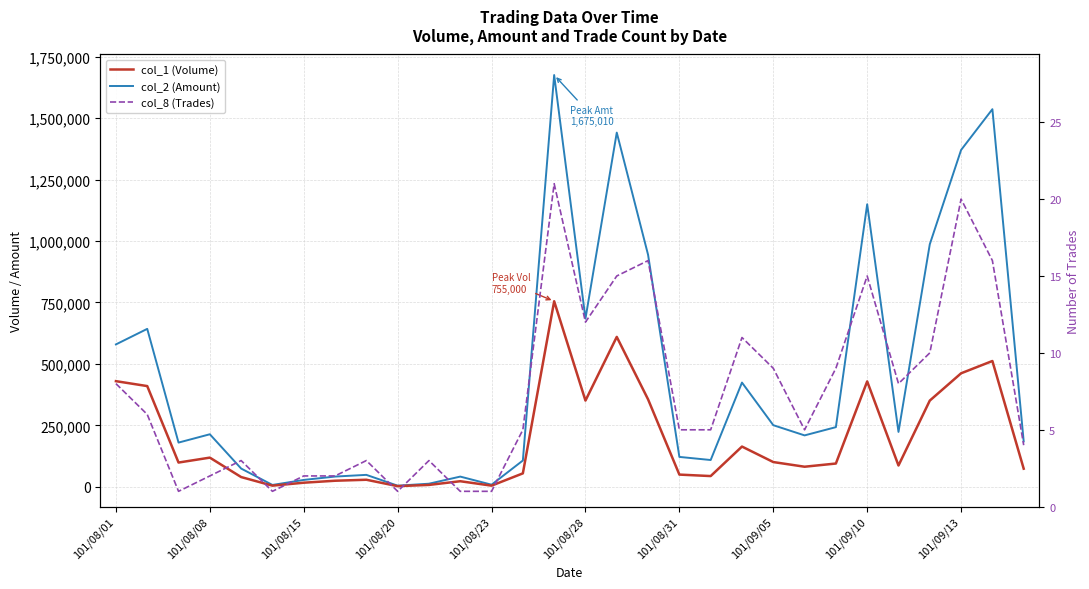

What is the smallest value displayed?

1